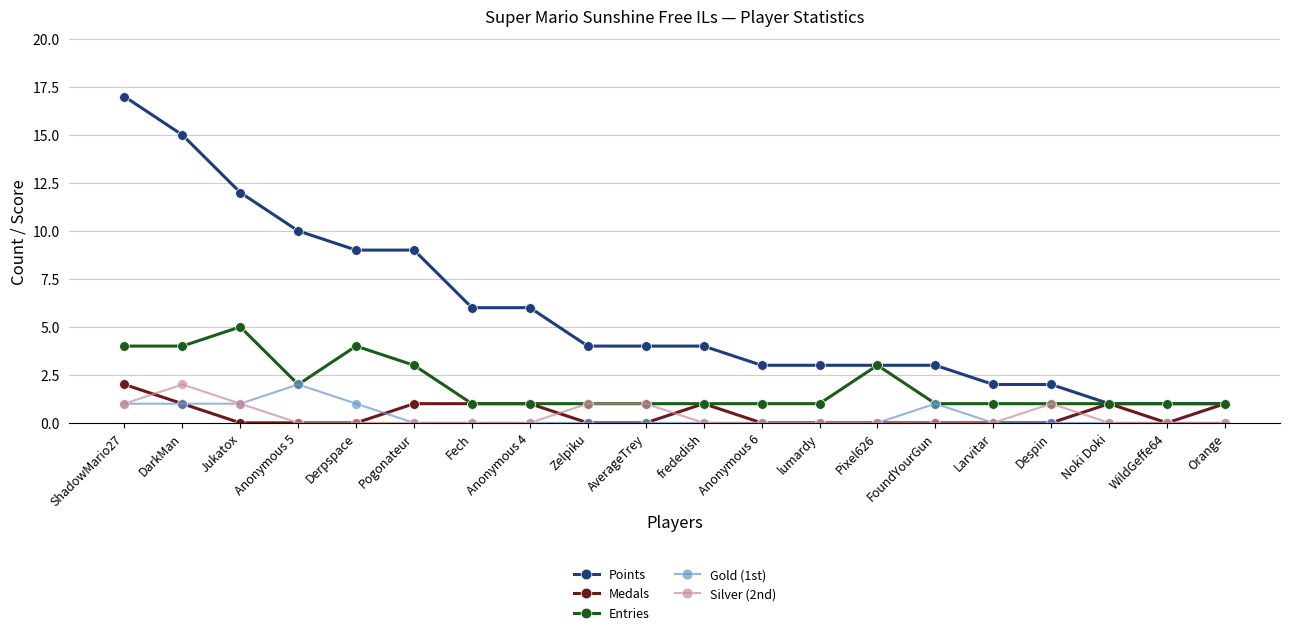

What is the total value across all series at FoundYourGun?

5